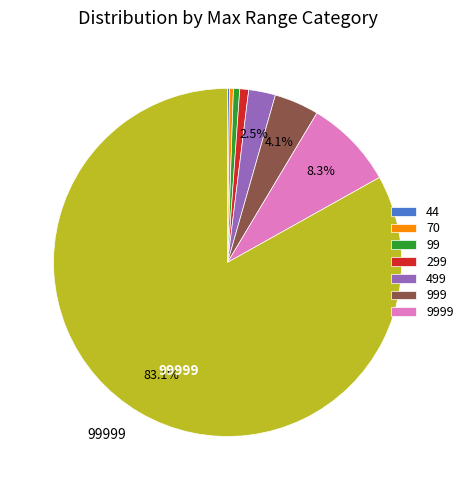

To the nearest percent, what is the difference between the largest and smallest slice percentages?

83%